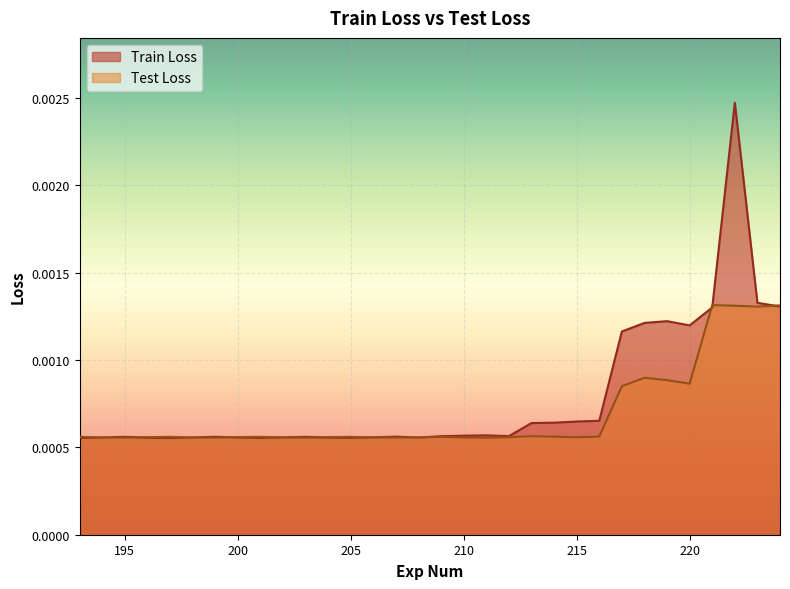

How many lines are shown in the chart?

2